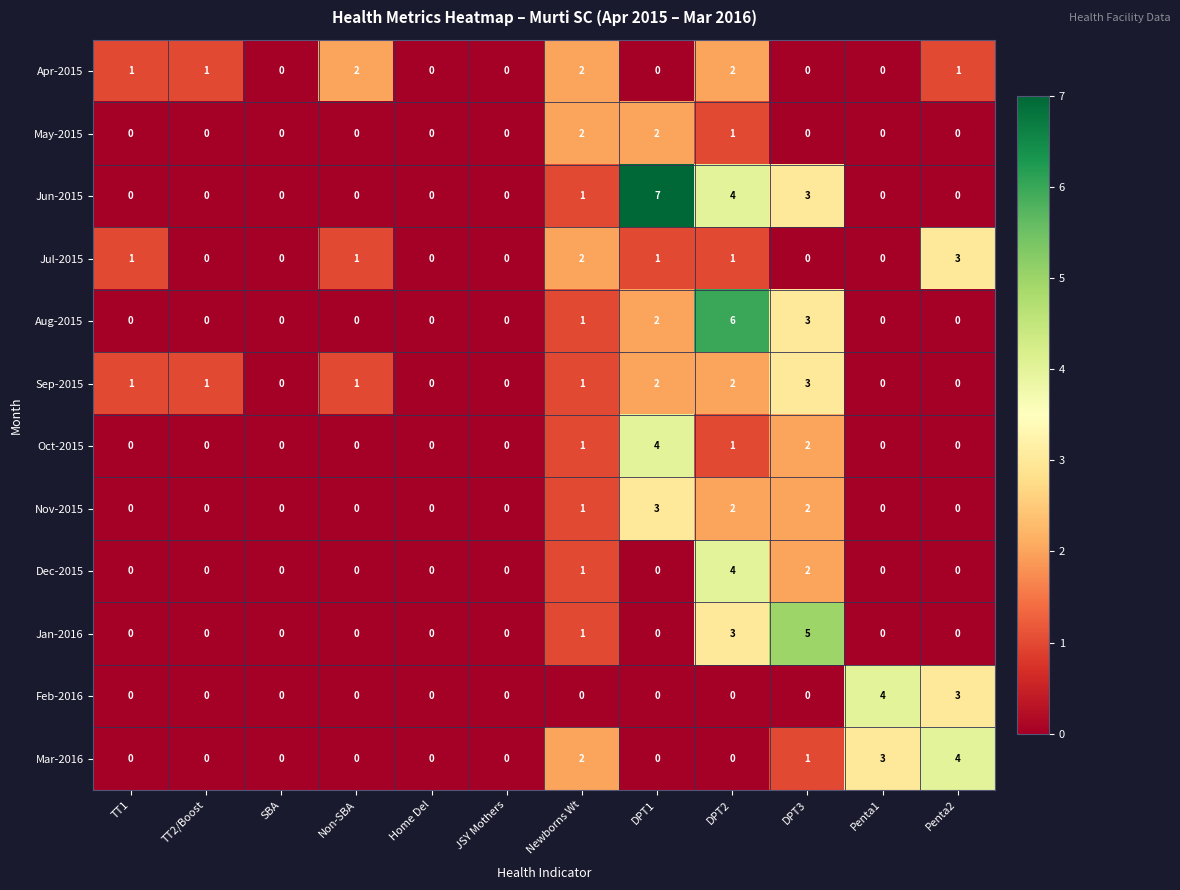

The value of Nov-2015 at TT2/Boost is 2. True or false?

False